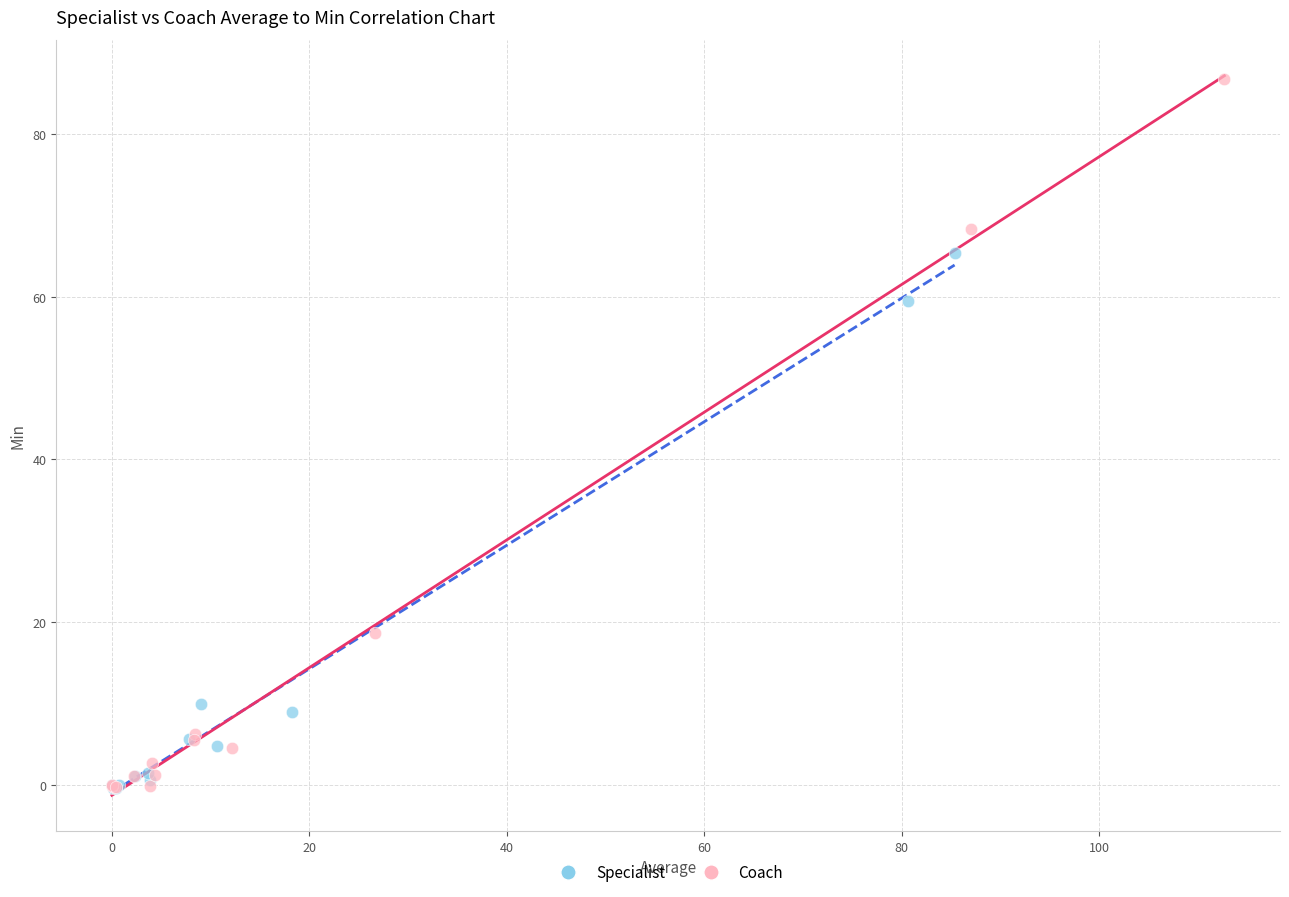

Which series has the largest Y range (max minus min)?

Coach